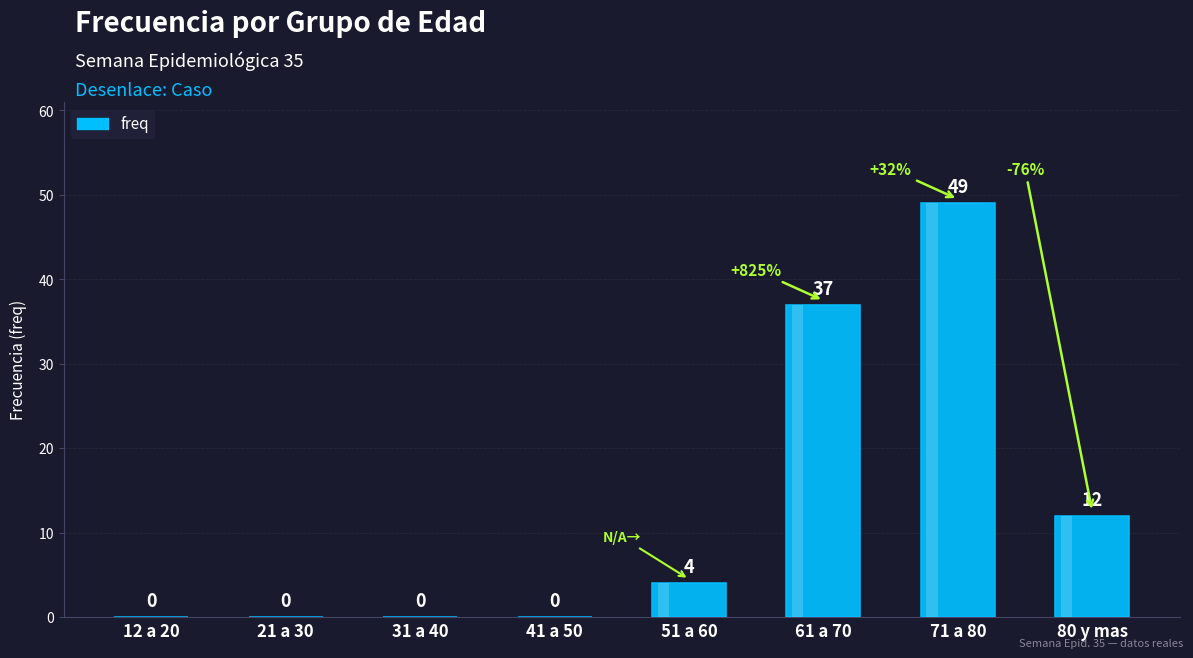

What is the difference between the maximum and minimum values?

49